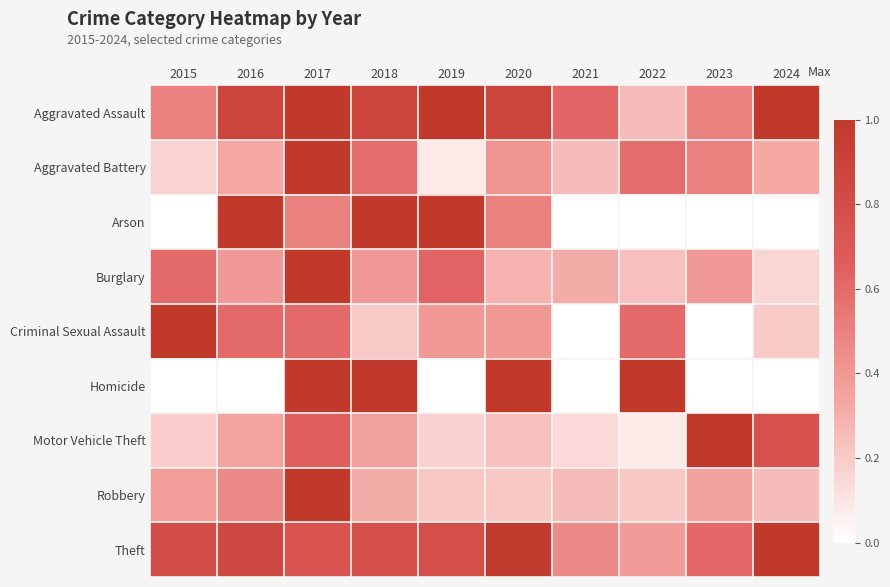

Reading left to right, transcribe all the data shown in this chart.

Aggravated Assault: 2015=0.5	2016=0.9	2017=1.0	2018=0.9	2019=1.0	2020=0.9	2021=0.6	2022=0.2	2023=0.5	2024=1.0
Aggravated Battery: 2015=0.2	2016=0.3	2017=1.0	2018=0.6	2019=0.1	2020=0.4	2021=0.2	2022=0.6	2023=0.5	2024=0.3
Arson: 2015=0.0	2016=1.0	2017=0.5	2018=1.0	2019=1.0	2020=0.5	2021=0.0	2022=0.0	2023=0.0	2024=0.0
Burglary: 2015=0.6	2016=0.4	2017=1.0	2018=0.4	2019=0.6	2020=0.3	2021=0.3	2022=0.2	2023=0.4	2024=0.2
Criminal Sexual Assault: 2015=1.0	2016=0.6	2017=0.6	2018=0.2	2019=0.4	2020=0.4	2021=0.0	2022=0.6	2023=0.0	2024=0.2
Homicide: 2015=0.0	2016=0.0	2017=1.0	2018=1.0	2019=0.0	2020=1.0	2021=0.0	2022=1.0	2023=0.0	2024=0.0
Motor Vehicle Theft: 2015=0.2	2016=0.3	2017=0.7	2018=0.4	2019=0.2	2020=0.2	2021=0.1	2022=0.1	2023=1.0	2024=0.8
Robbery: 2015=0.4	2016=0.5	2017=1.0	2018=0.3	2019=0.2	2020=0.2	2021=0.2	2022=0.2	2023=0.4	2024=0.2
Theft: 2015=0.8	2016=0.8	2017=0.7	2018=0.8	2019=0.8	2020=1.0	2021=0.5	2022=0.4	2023=0.6	2024=1.0